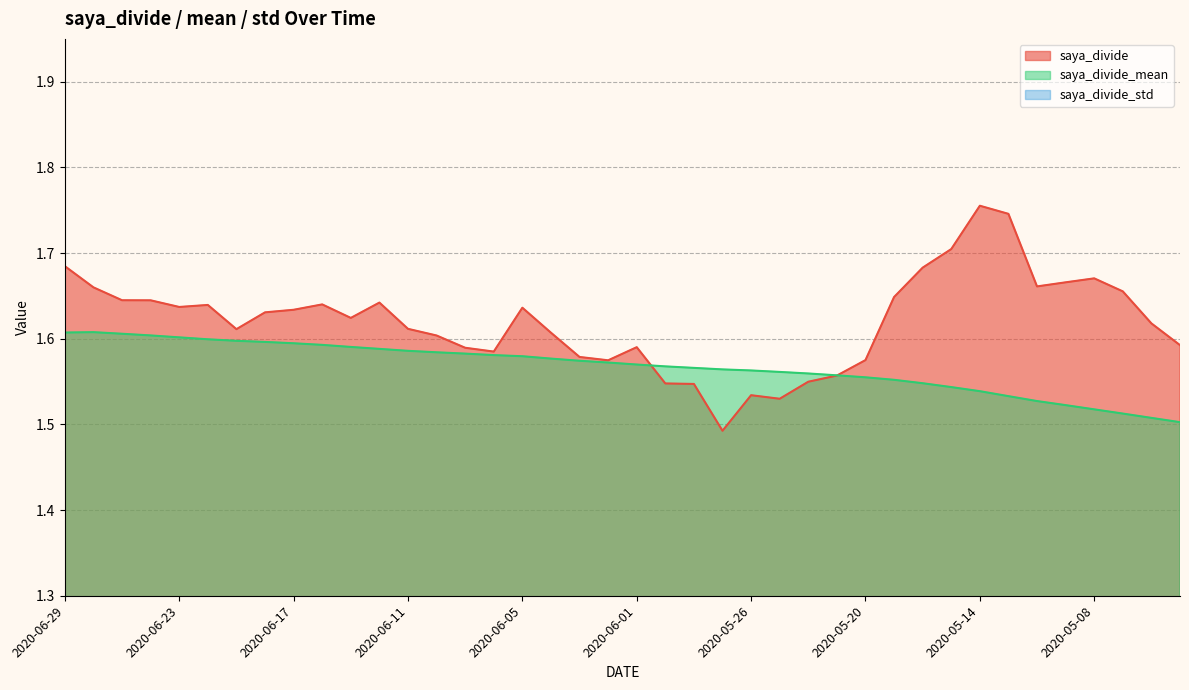

In saya_divide, how many points are lower than both neighbors (excluding endpoints)?

8